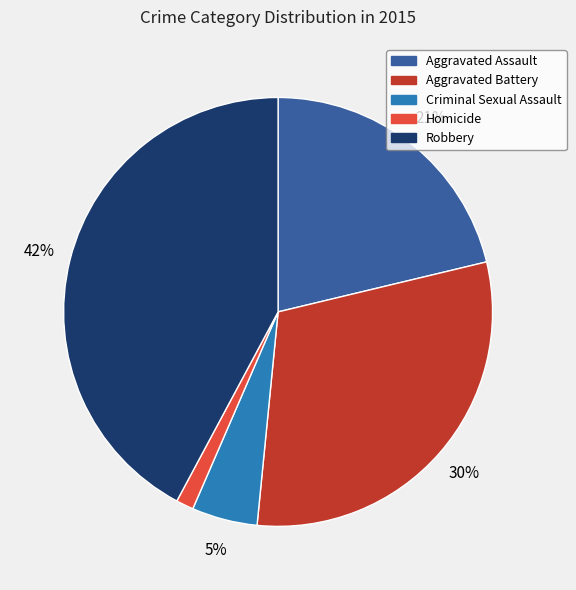

True or false: Aggravated Battery accounts for 30% of the total.

True